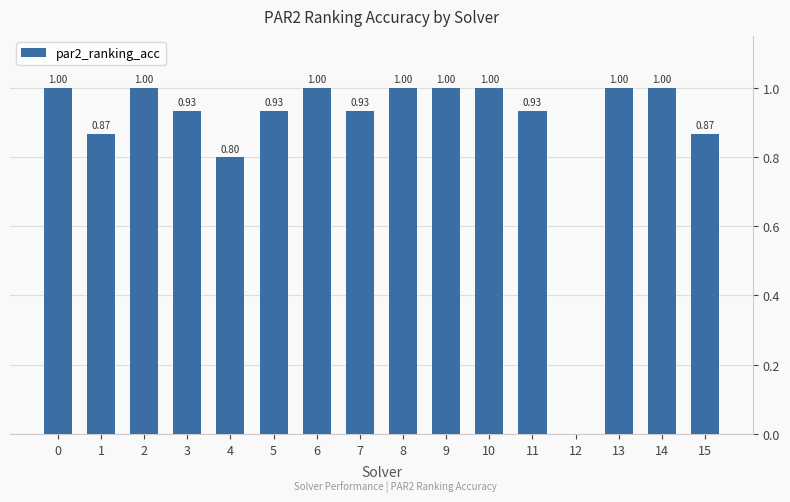

What is the change in value from 1 to 5?

+0.1